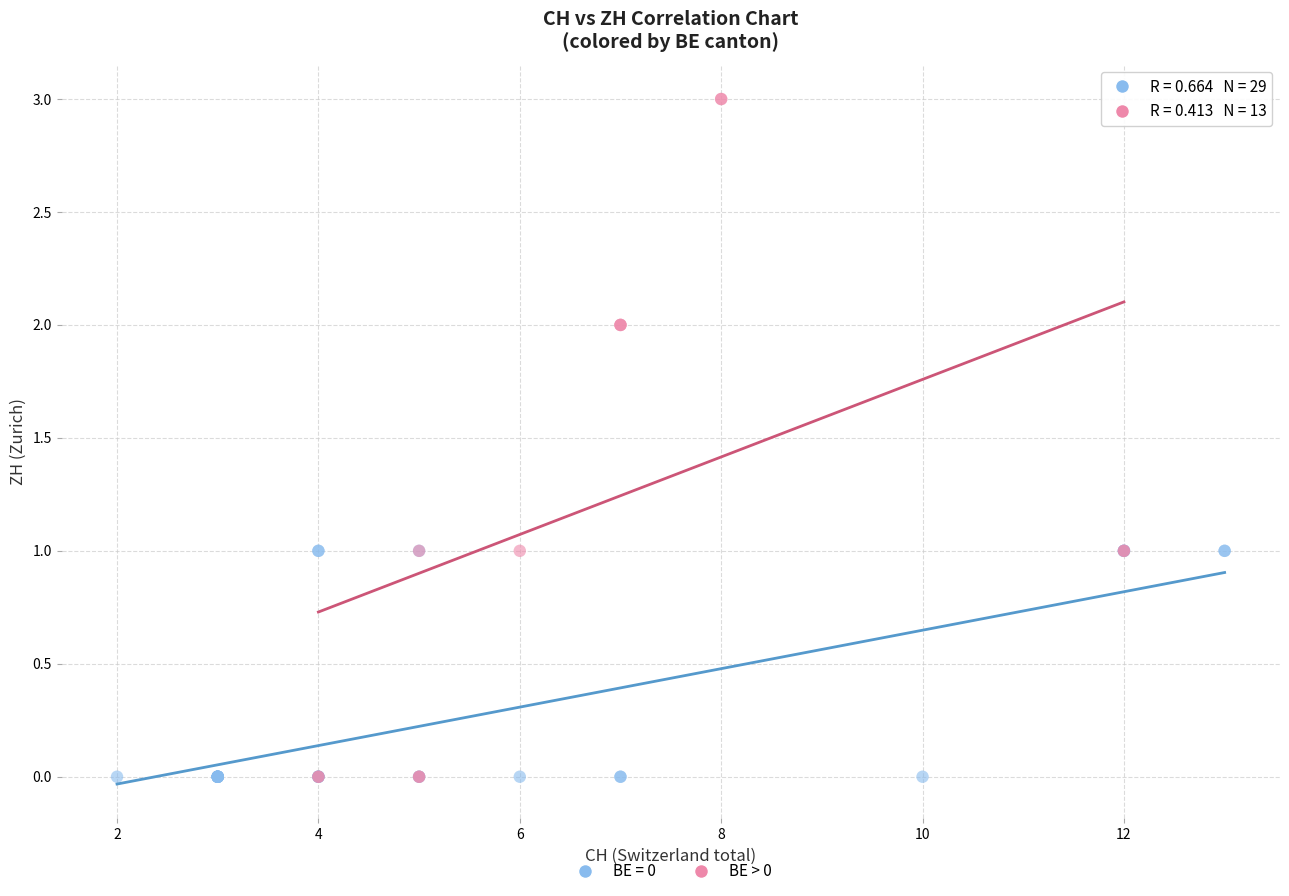

Which series has the widest spread of Y values?

BE > 0